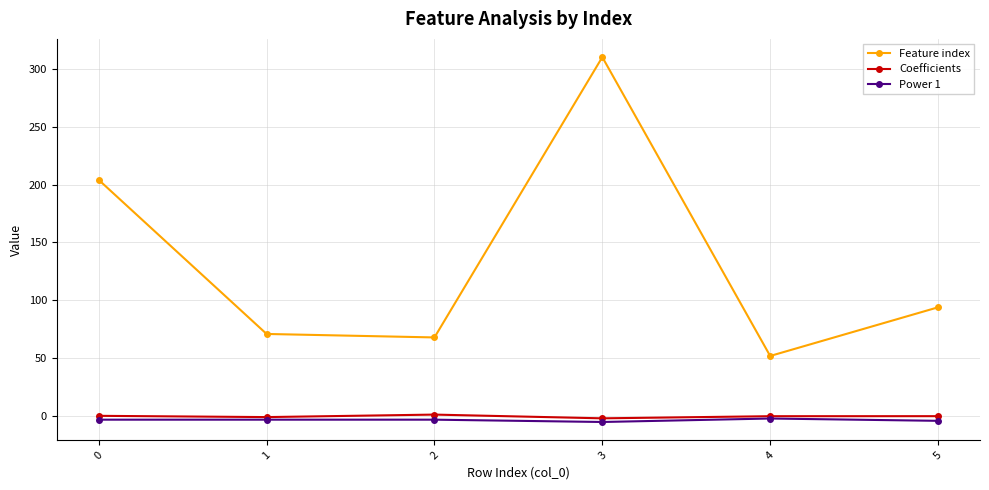

True or false: Feature index has more than 0 interior local peaks.

True